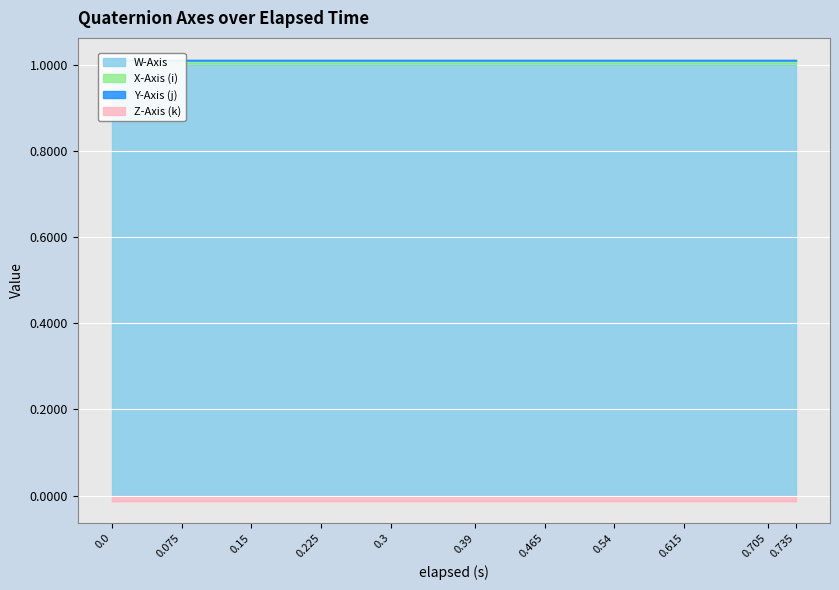

Which series has the largest total across all categories?

W-Axis